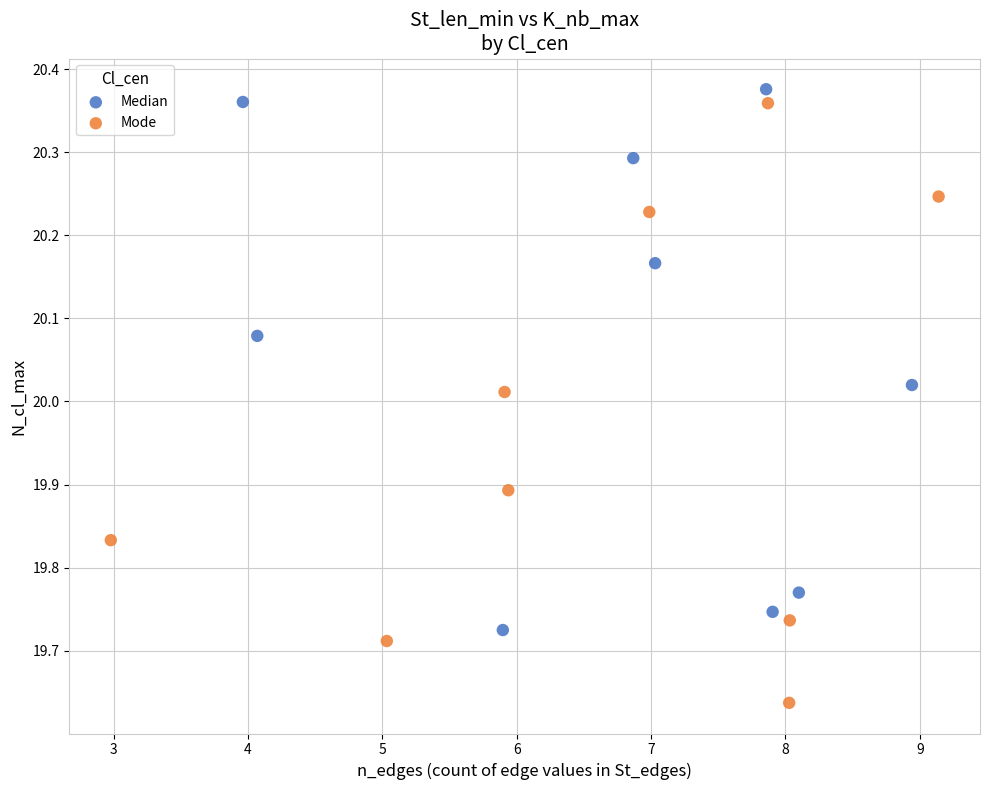

Which series has the largest Y range (max minus min)?

Mode